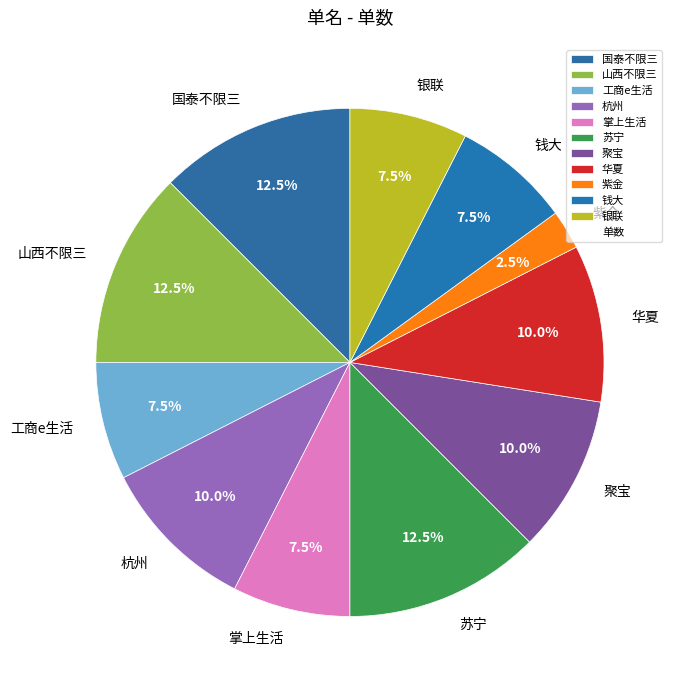

Is 华夏 the majority of the pie?

No